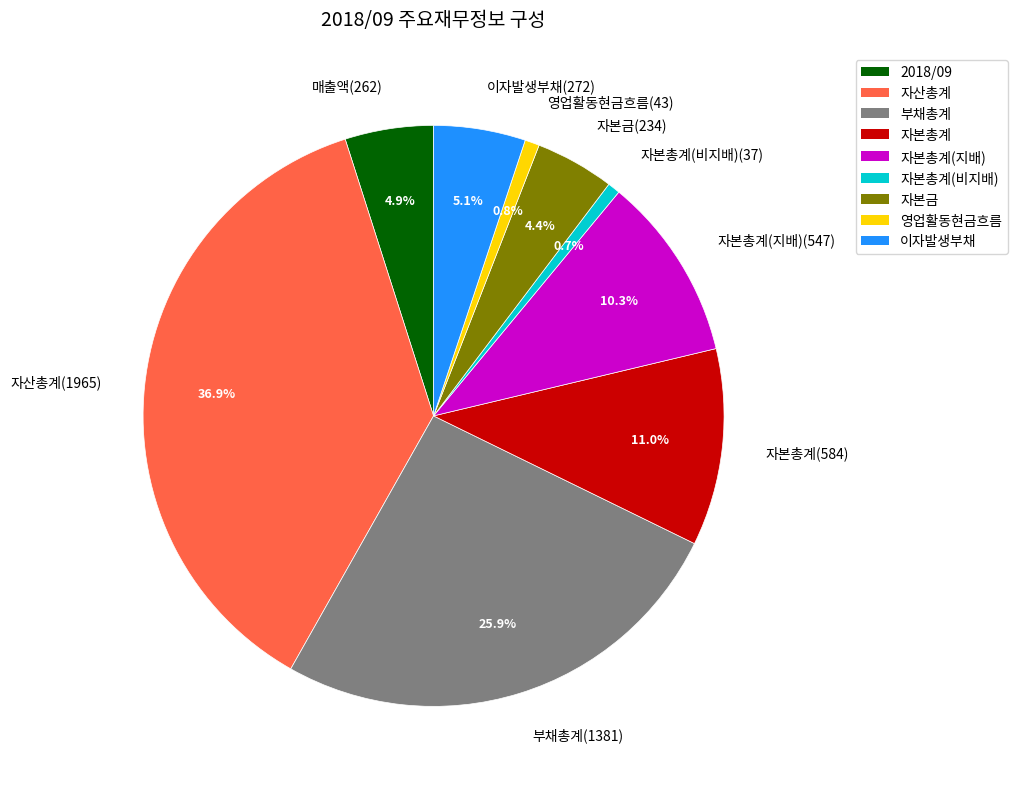

Is there any slice that represents more than half of the pie?

No